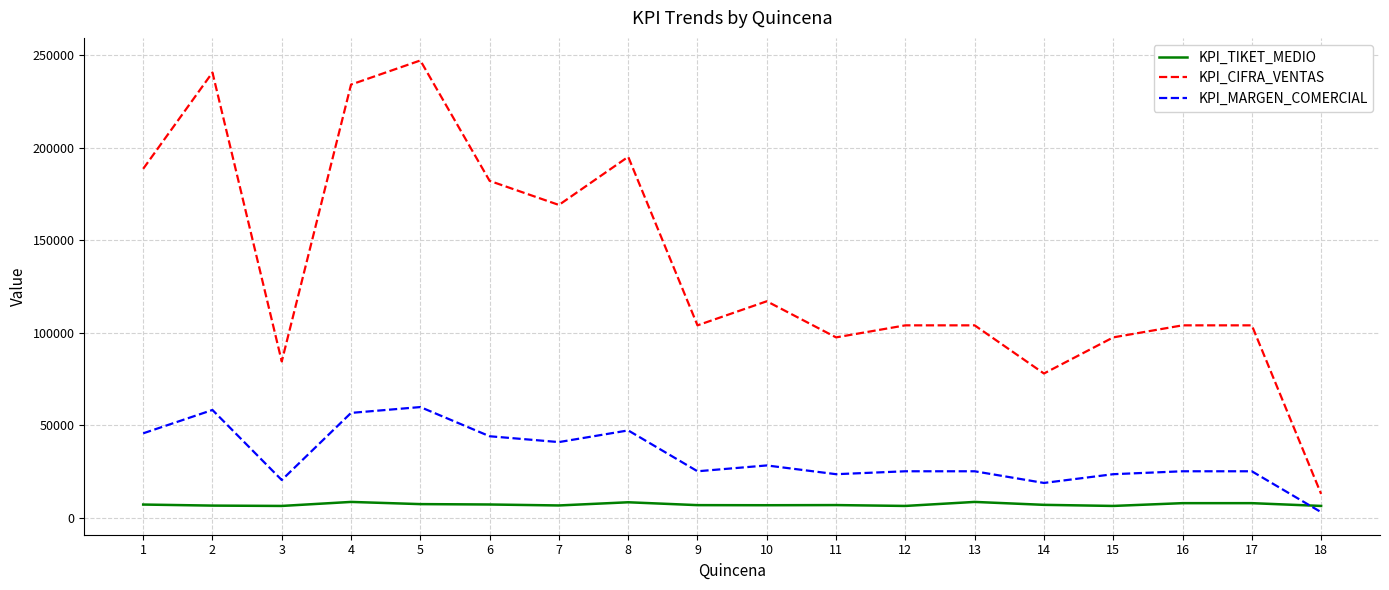

Is this an area chart (filled region under the line)?

No